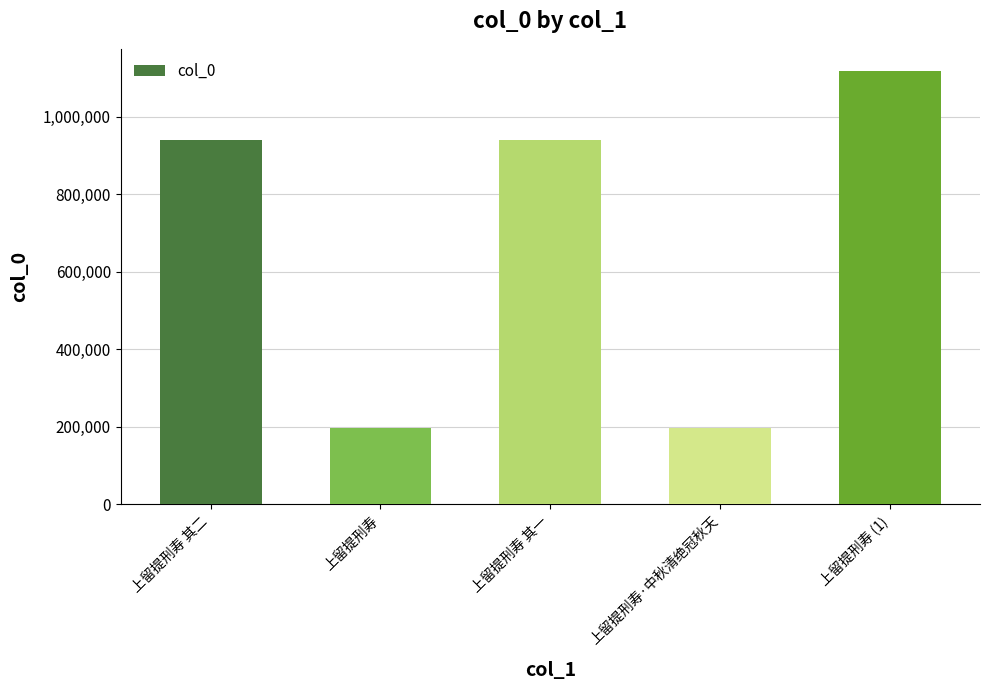

What value does the data have at 上留提刑寿 其一?

938744